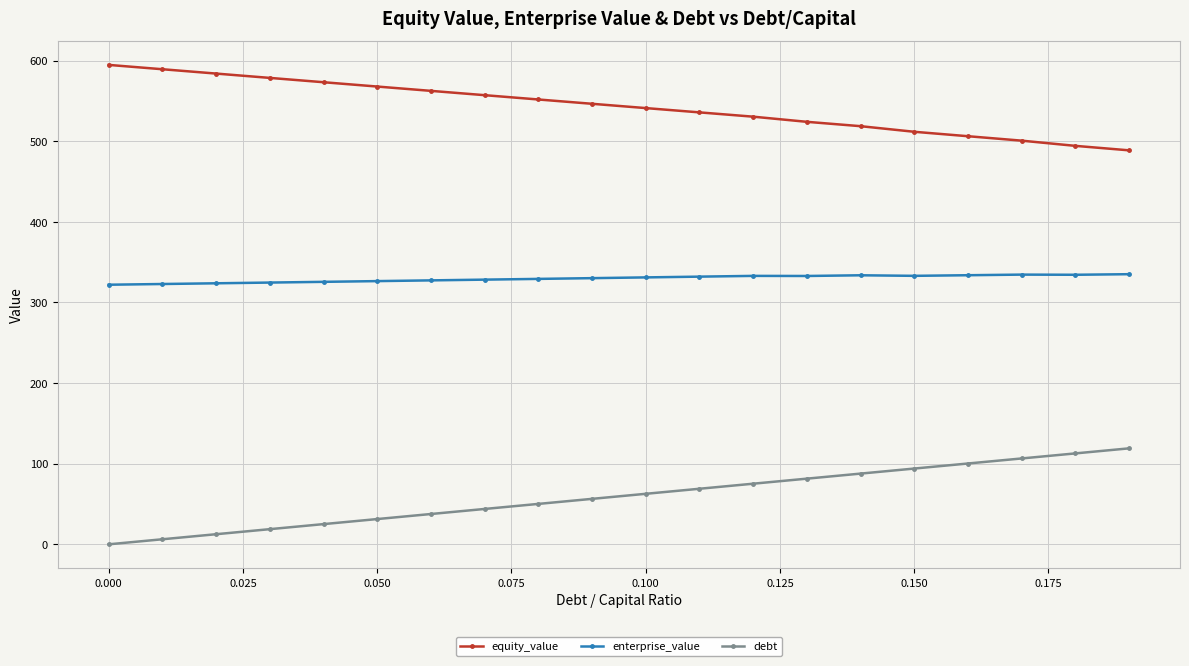

Which series has the largest total across all categories?

equity_value